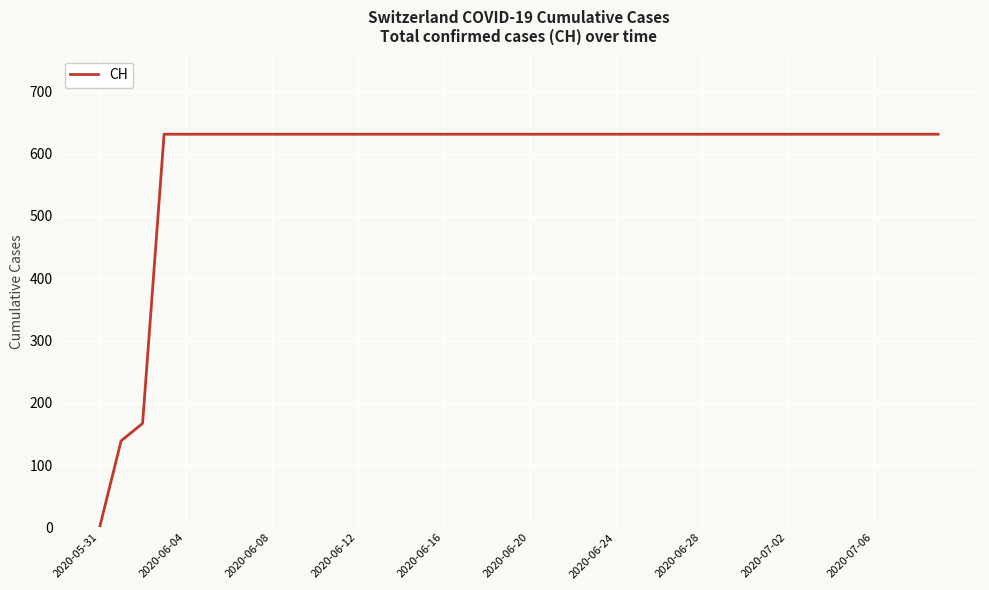

What is the greatest value displayed?

631